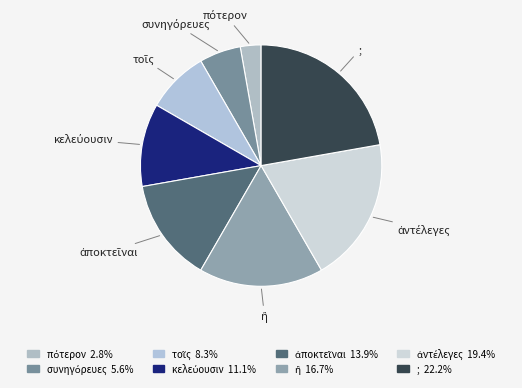

Is there any slice that represents more than half of the pie?

No